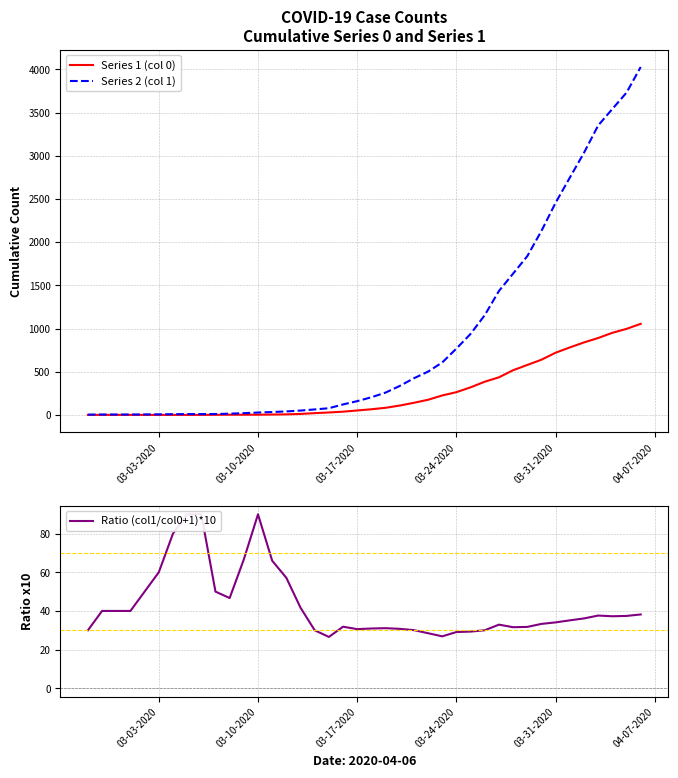

What is the value of the Ratio (col1/col0+1)*10 point at the 30th from the left?

32.9